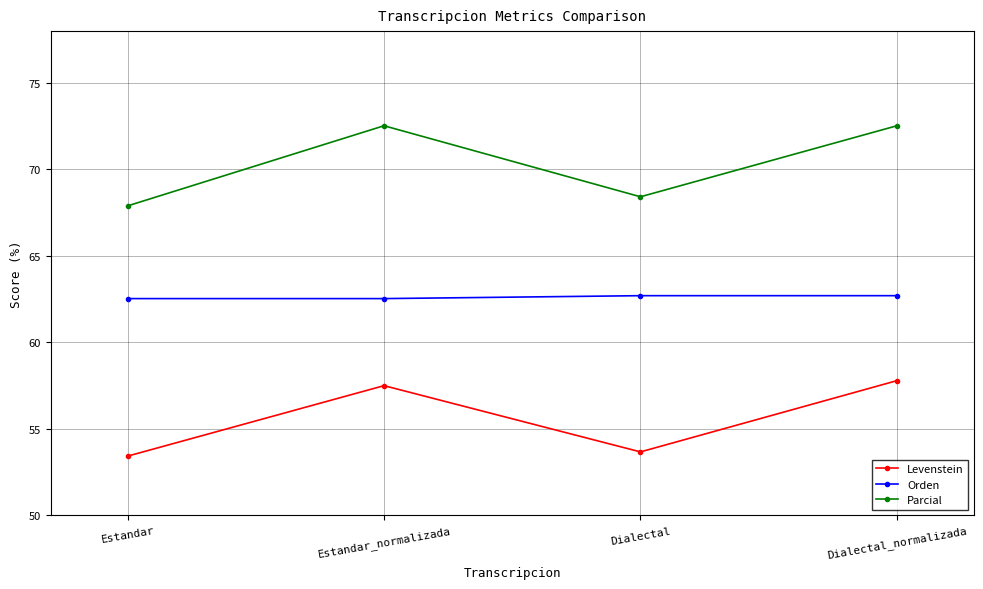

True or false: Parcial and Levenstein cross at least once.

False